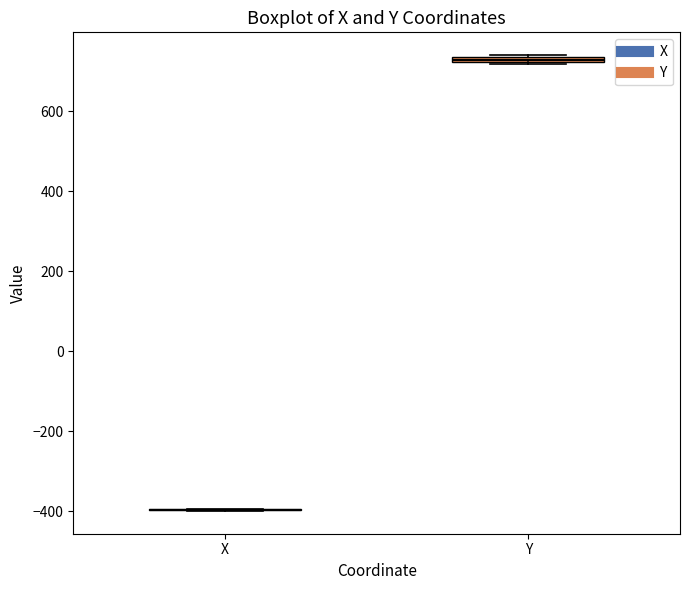

Where is the lower edge of the box for Y on the y-axis? The values are not printed on the chart, so give them approximately, as read against the axis.

720